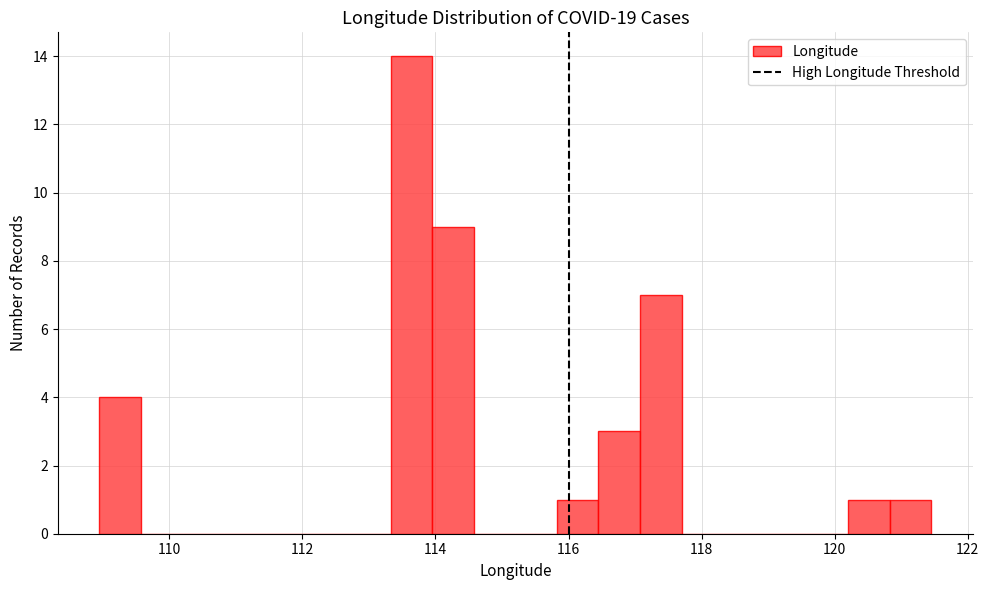

Read against the x-axis, roughly where is the centre of the tallest bar?

113.6